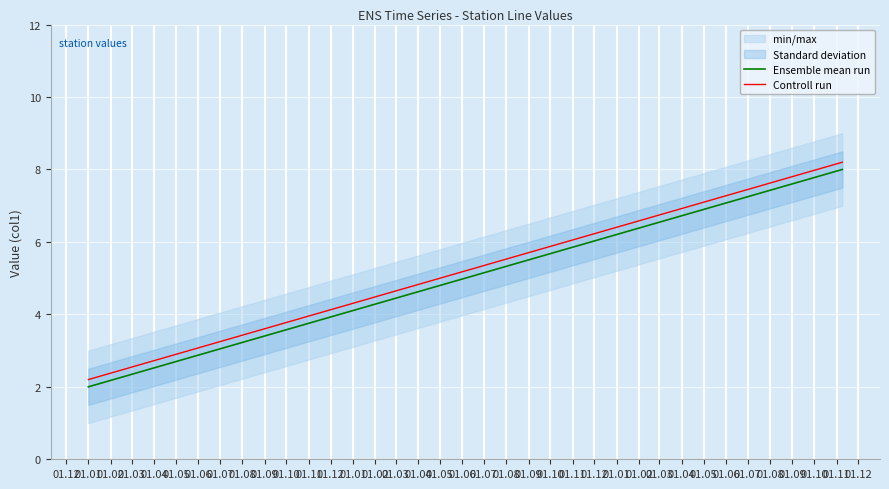

Is the value of Controll run at 01.03 greater than the value of Ensemble mean run at 01.03?

Yes